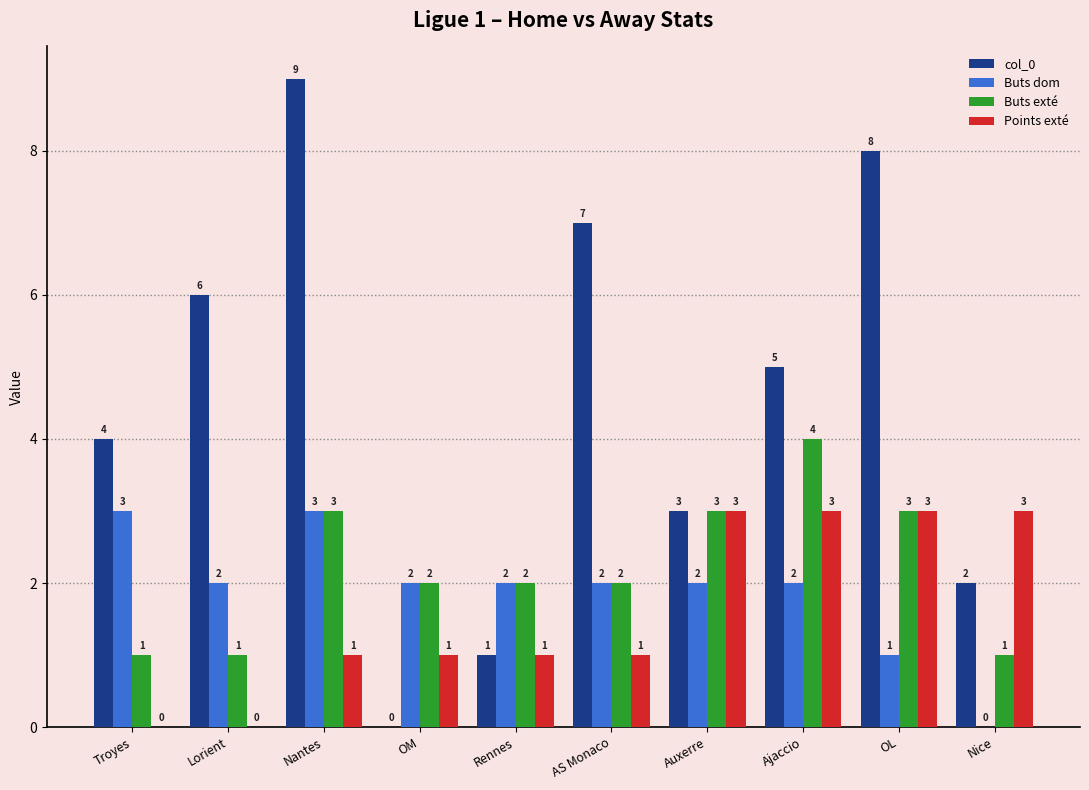

What is the approximate value of Buts dom at Auxerre?

2